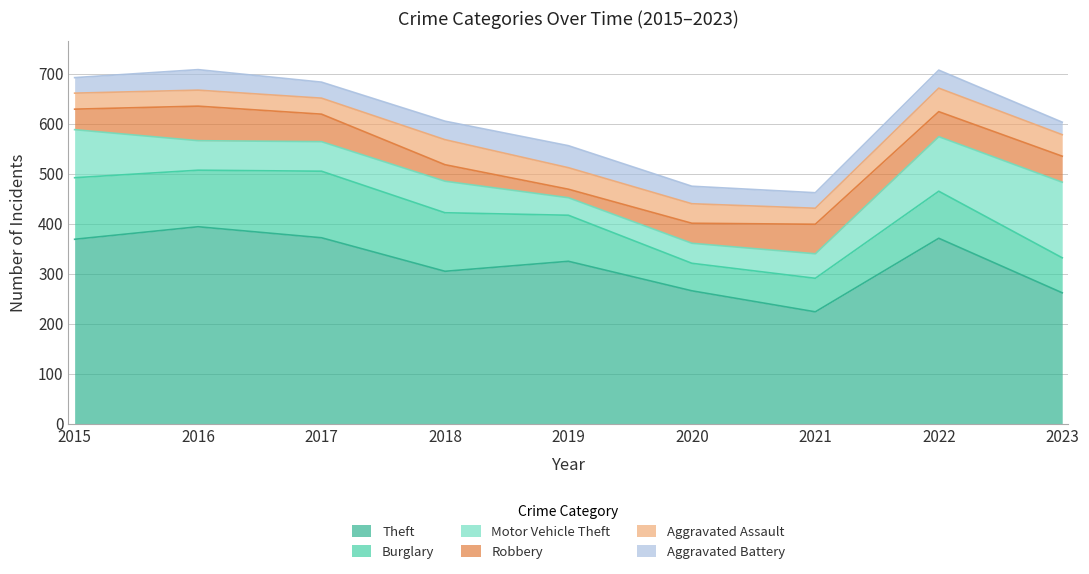

True or false: Burglary and Theft cross at least once.

False